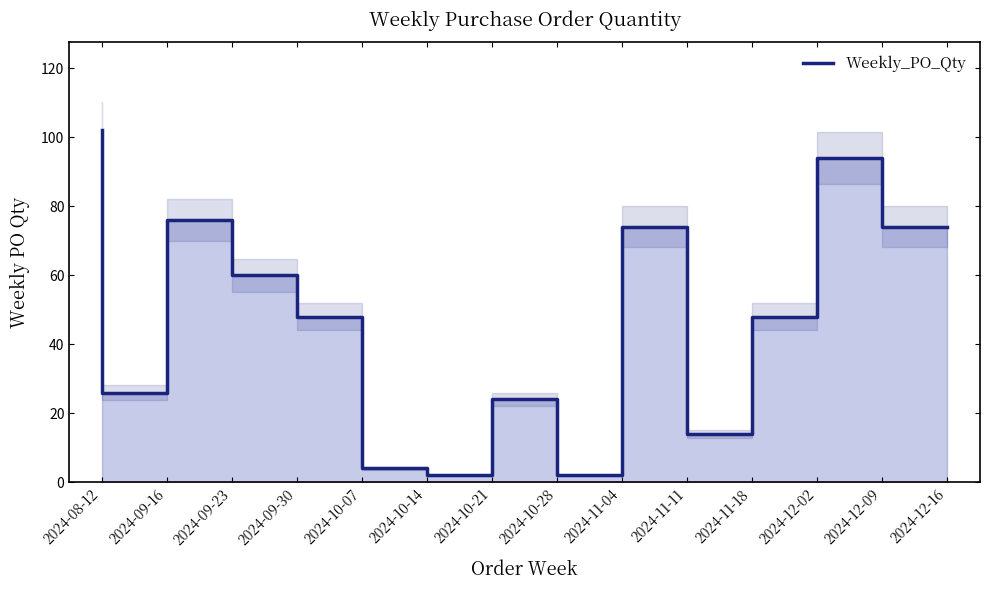

Approximately how many times larger is the value at 2024-10-28 compared to 2024-12-02?

0.5